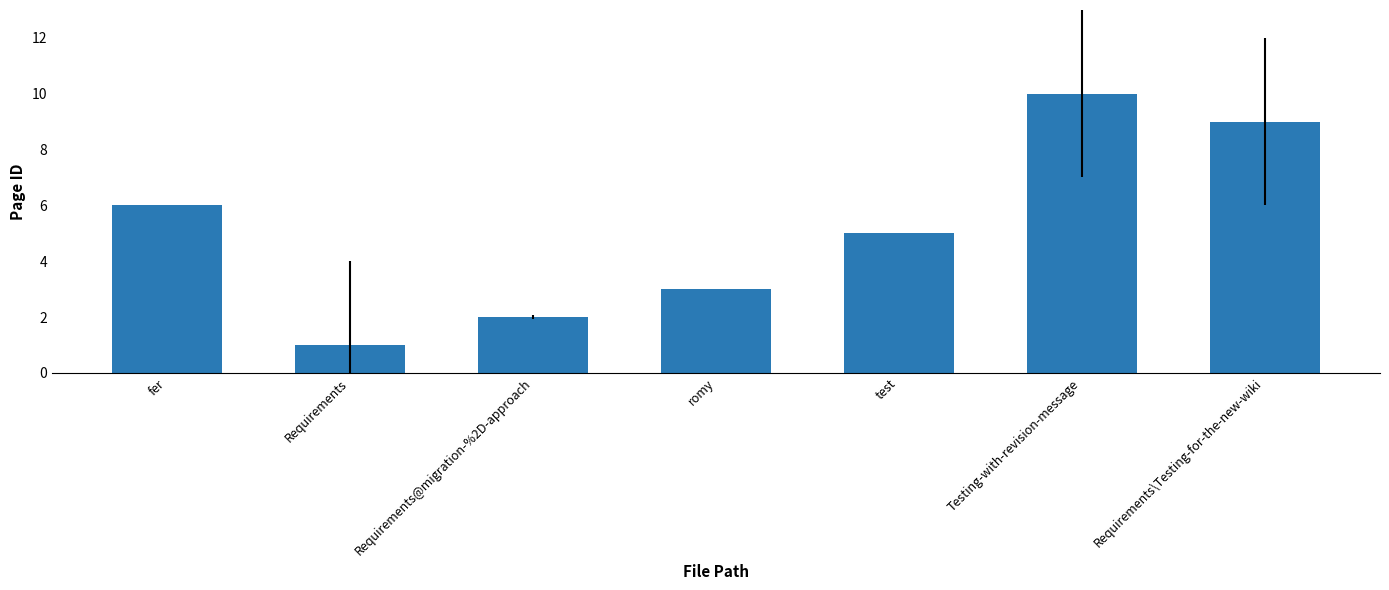

Which label corresponds to the smallest value in the chart?

Requirements